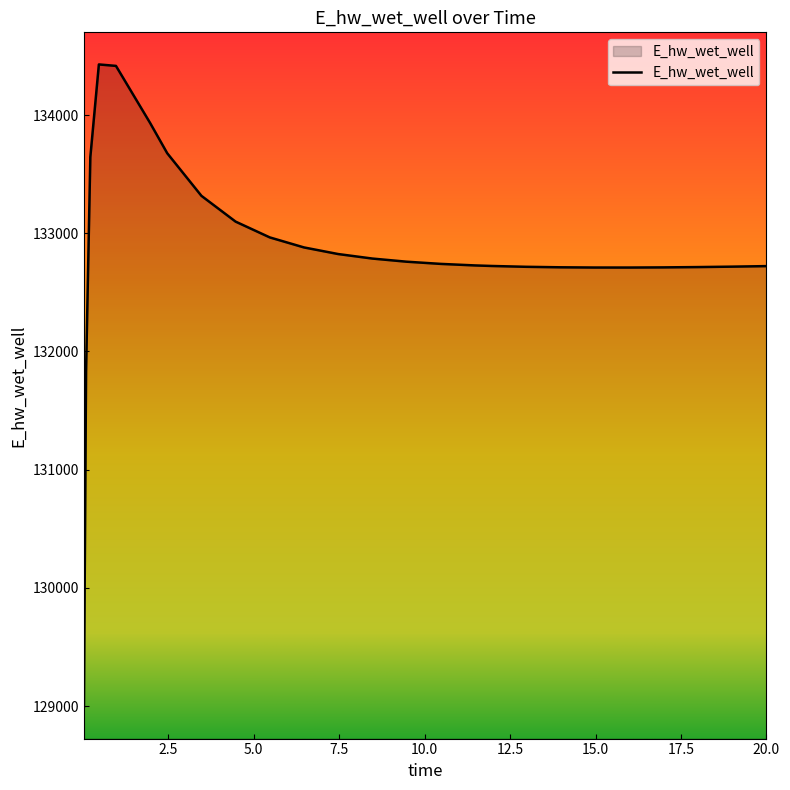

What is the smallest value displayed?

128996.2